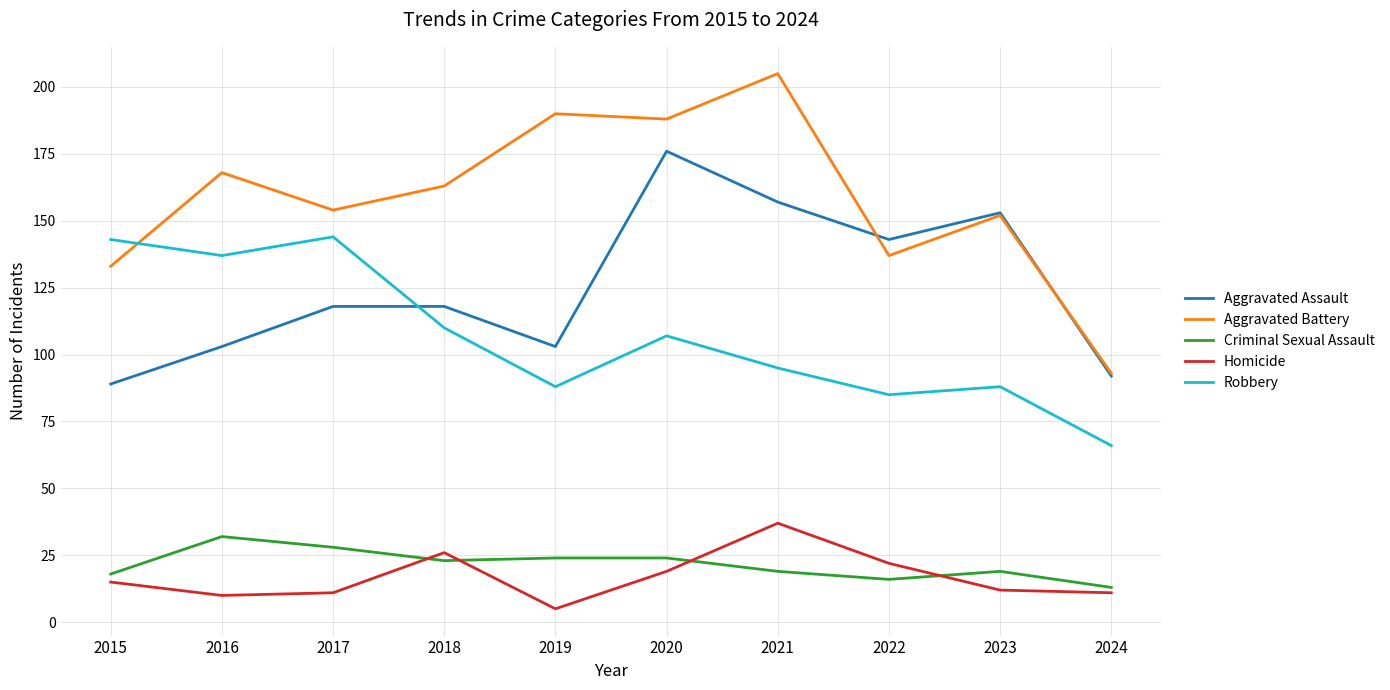

True or false: Homicide and Aggravated Battery intersect in this chart.

False